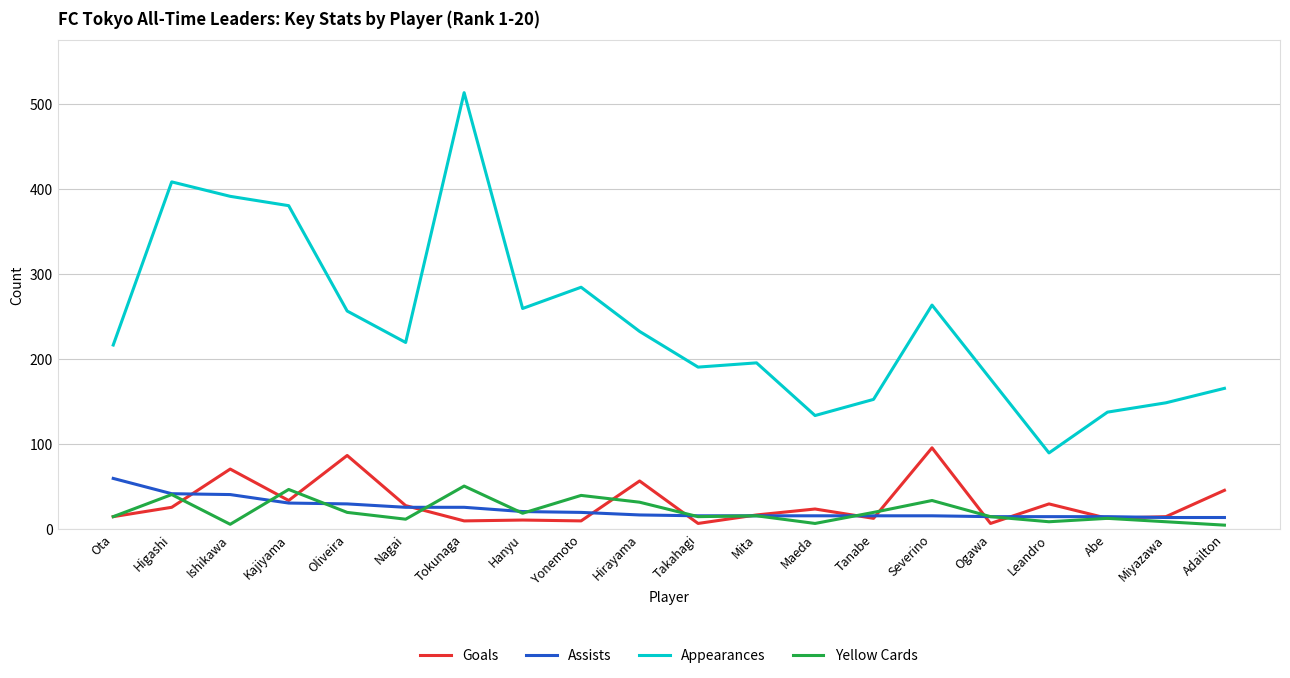

At which label is Appearances closest to 301?

Yonemoto